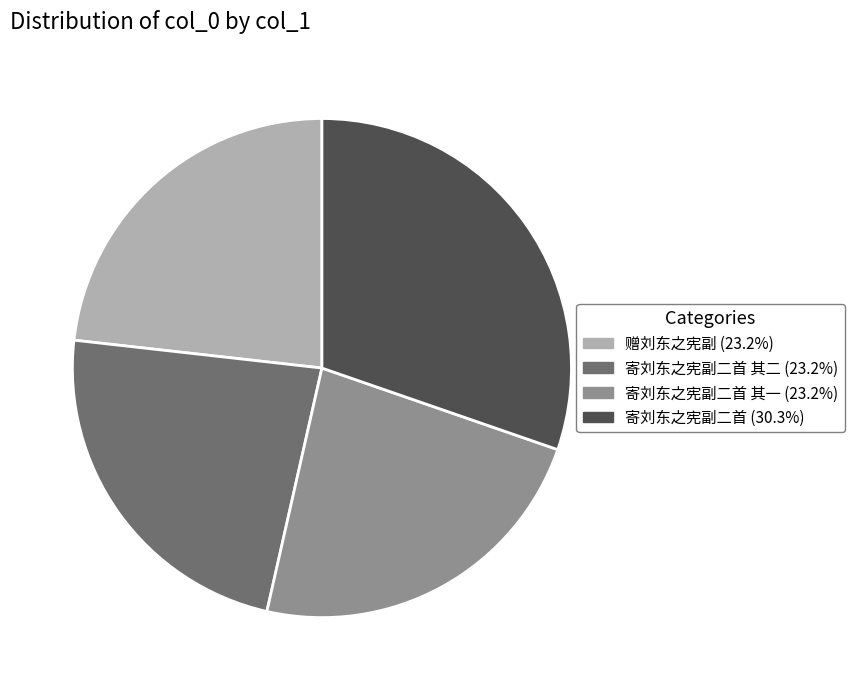

Count the number of slices in the pie.

4